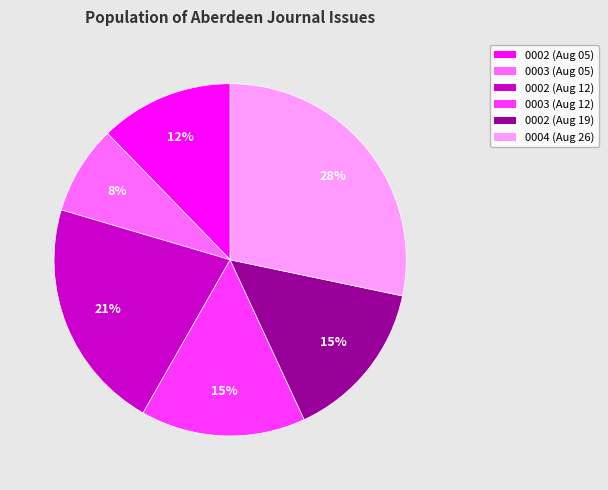

Is there a majority slice in this chart?

No